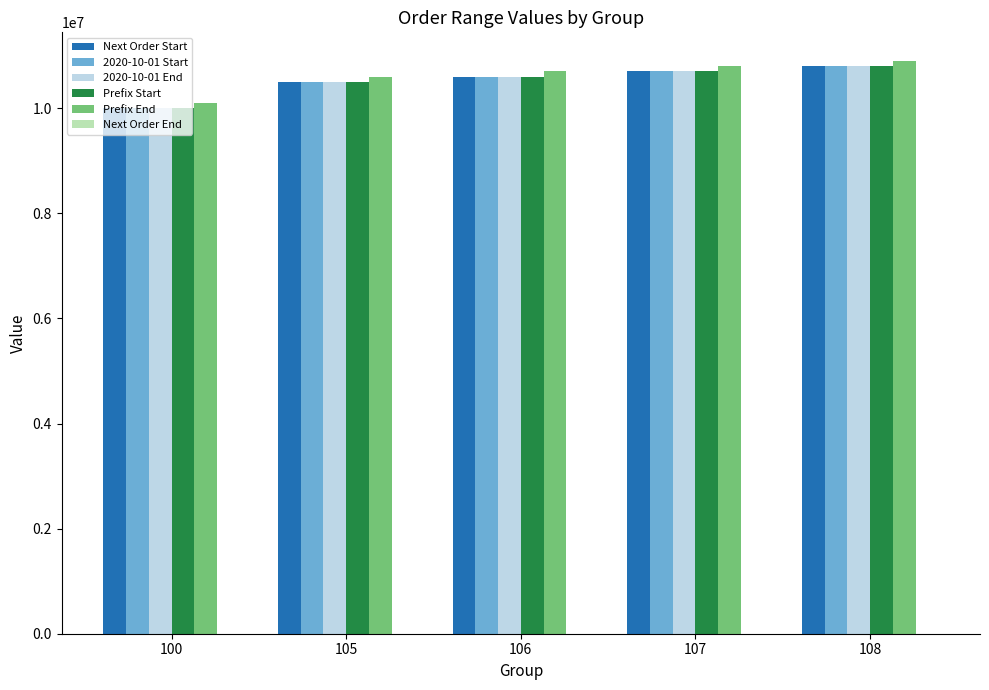

What is the spread (max minus min) of values at 107?

99999